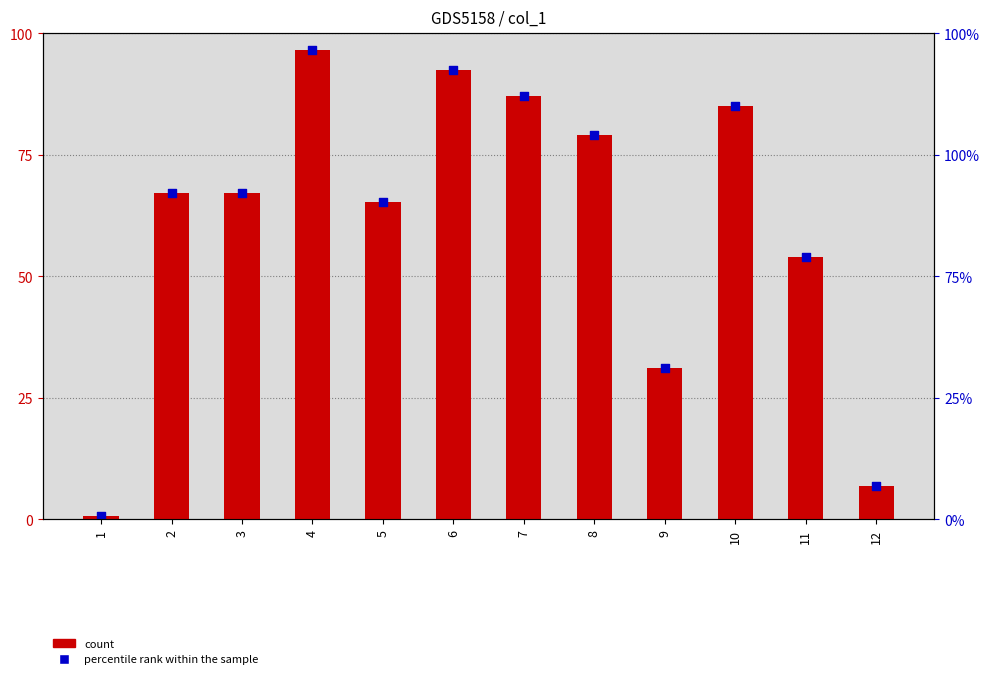

What are all the series names shown in the legend?

count, percentile rank within the sample